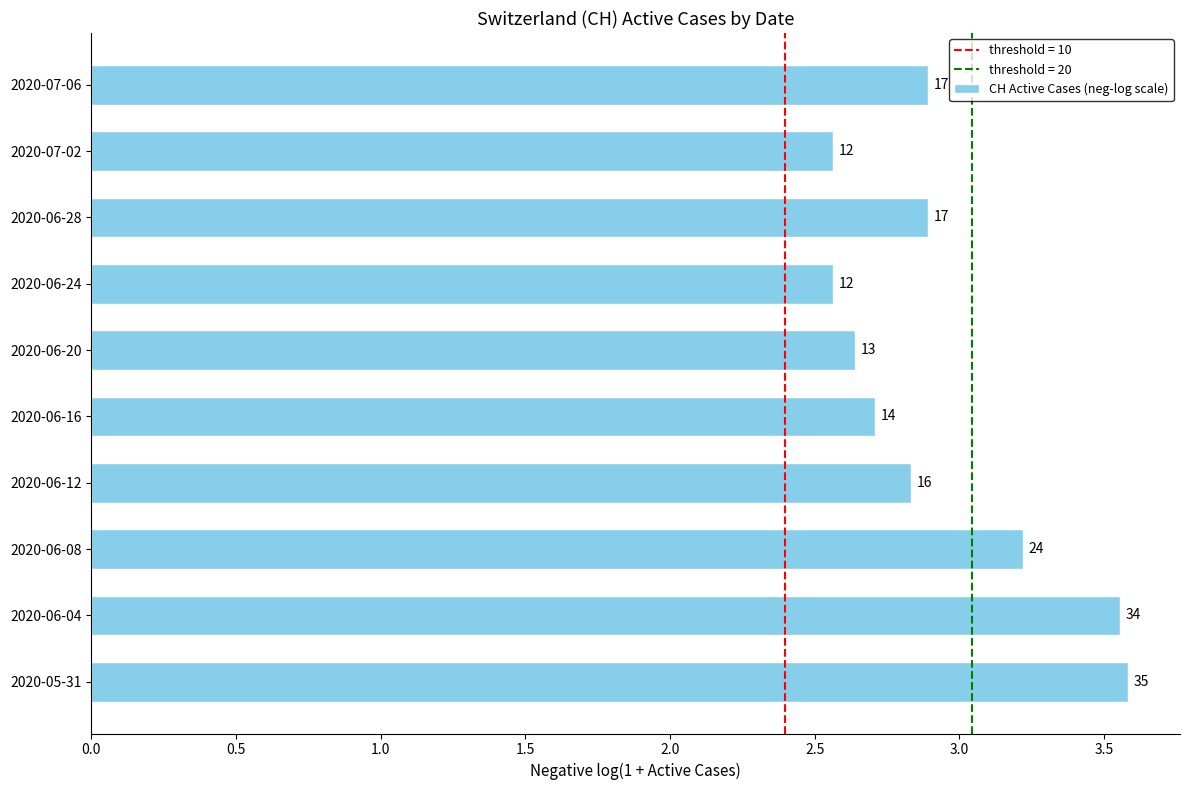

How many bars are there in total?

10